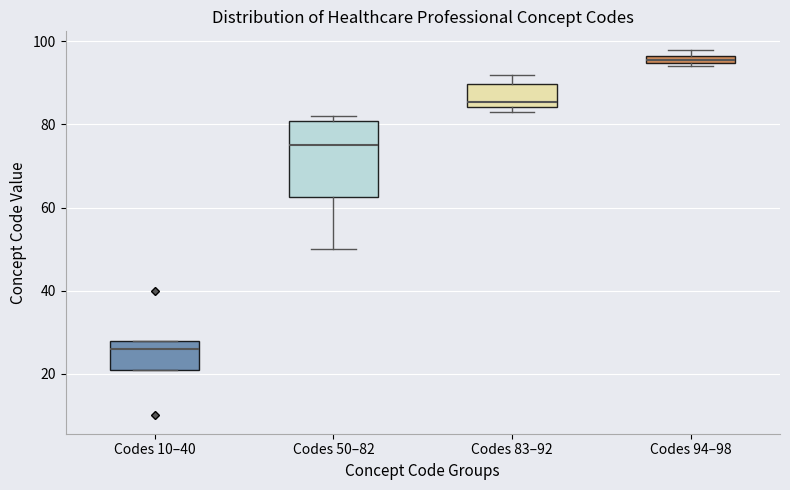

Where is the upper edge of the box for Codes 10–40 on the y-axis? The values are not printed on the chart, so give them approximately, as read against the axis.

28